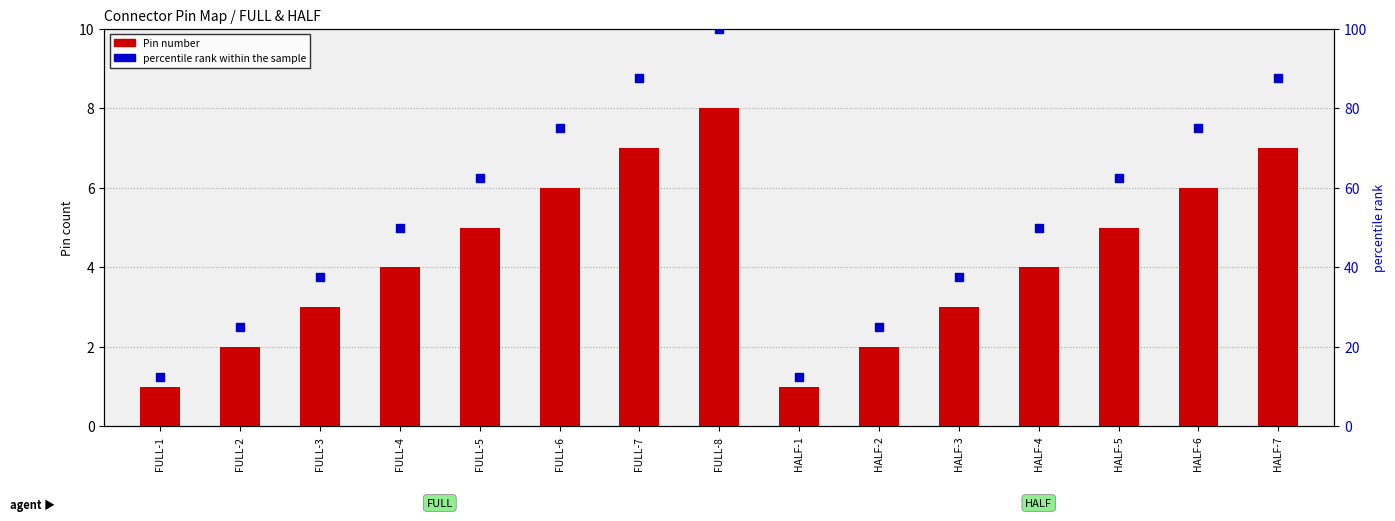

At which category is the sum across all series the highest?

FULL-8